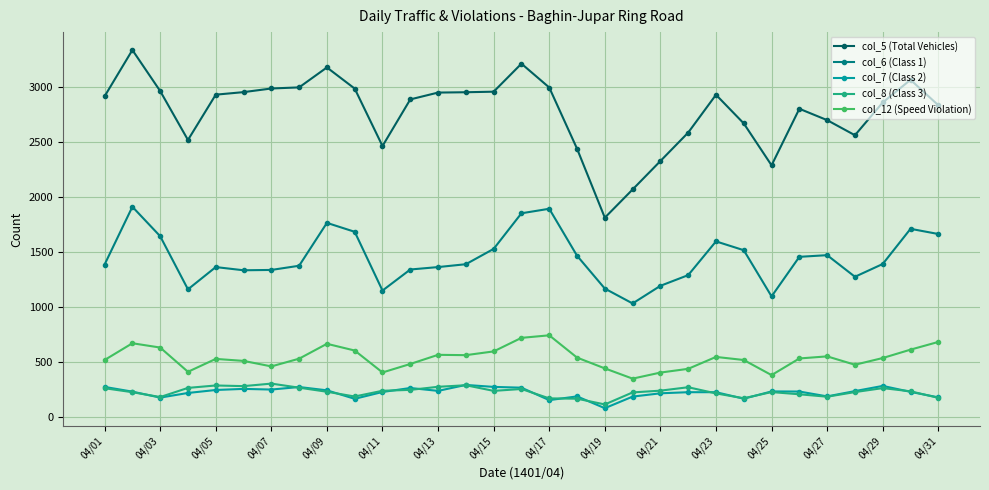

What is the minimum value shown in the chart?

83